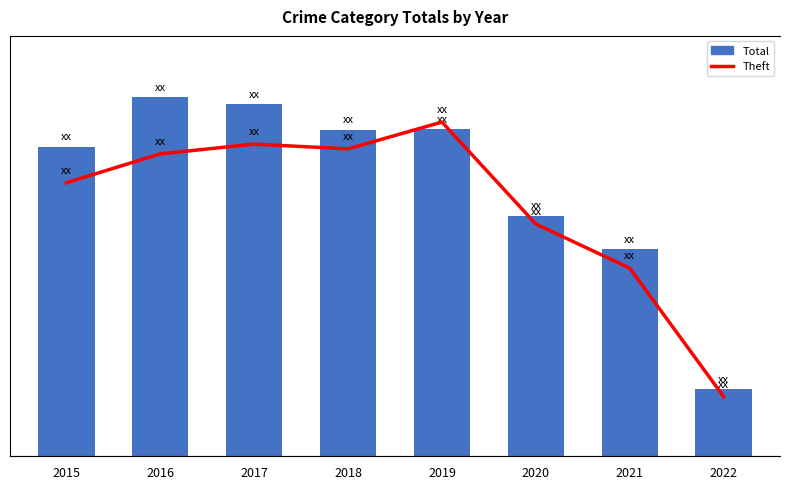

Between 2020 and 2017, which is larger?

2017